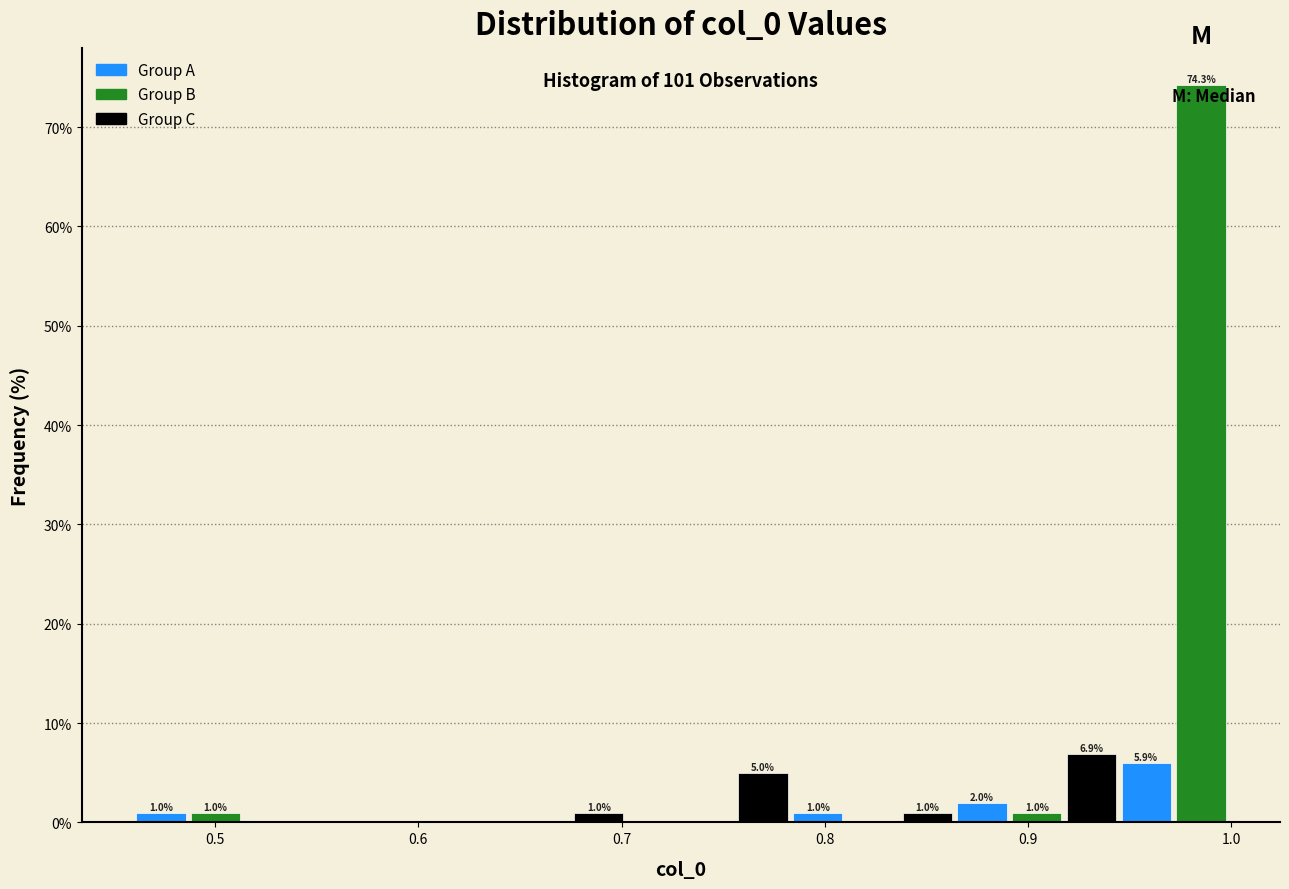

Around what value on the x-axis is the tallest bar? Give the approximate position of its centre, as read against the axis.

0.99